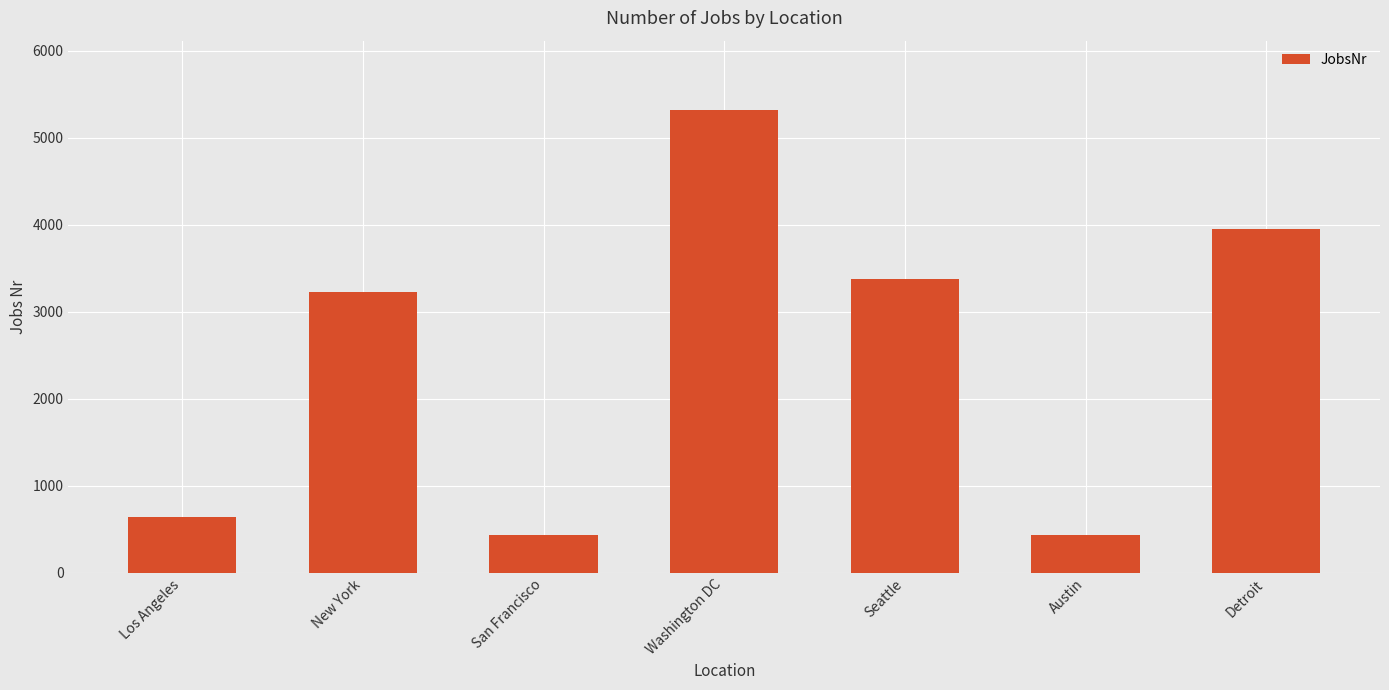

True or false: the data shows 761 at Seattle.

False